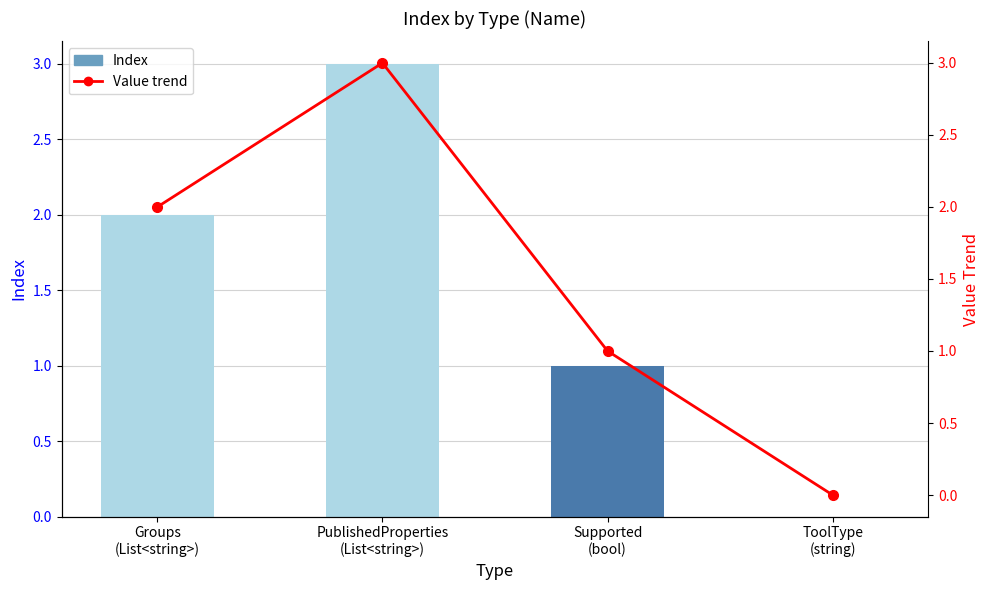

List the labels in order of Index value, largest first.

PublishedProperties
(List<string>), Groups
(List<string>), Supported
(bool), ToolType
(string)